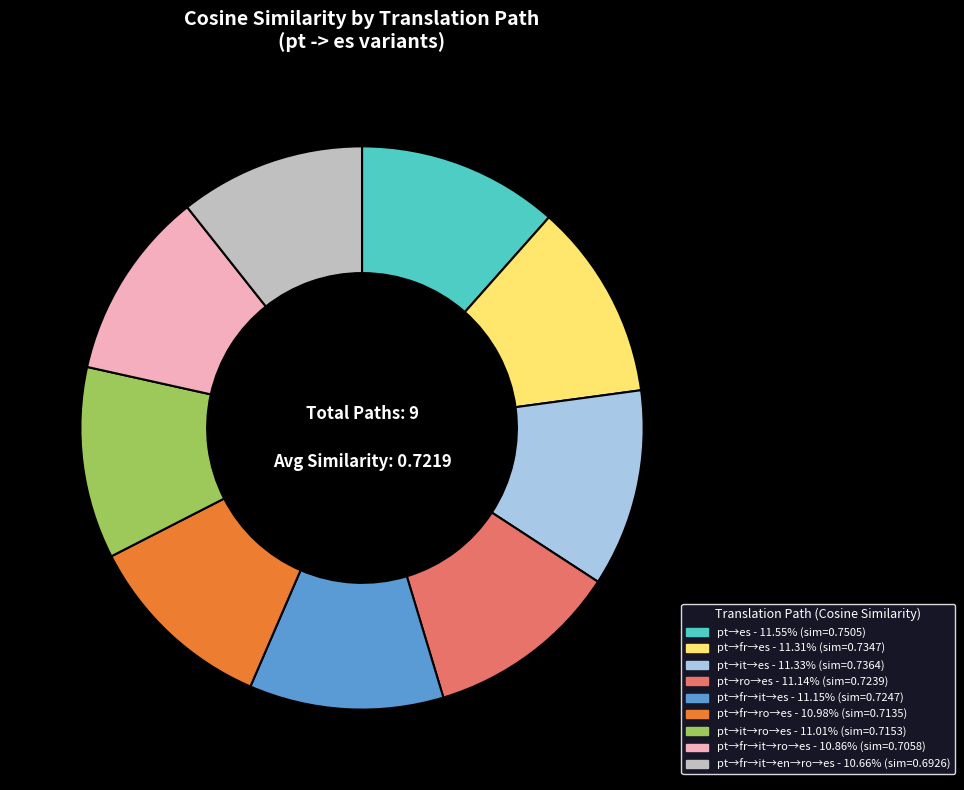

Is there any slice that represents more than half of the pie?

No